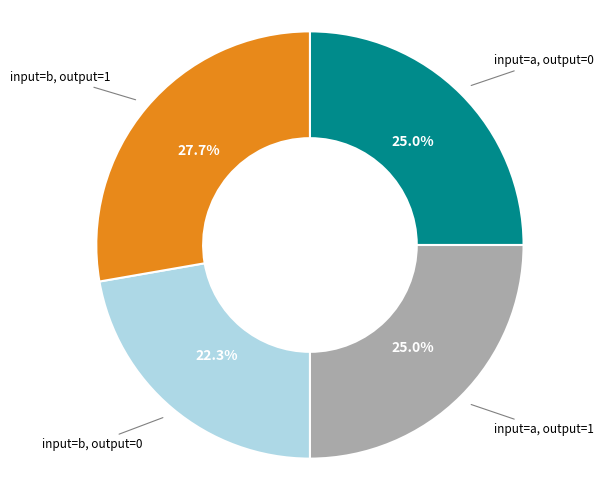

Which slice is the largest?

input=b, output=1